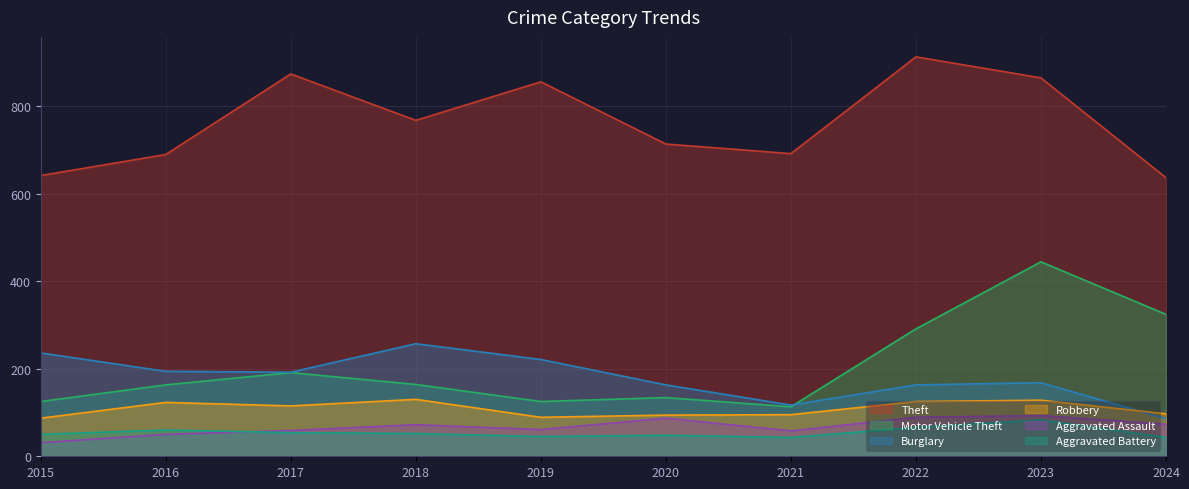

The Burglary series shows 36 at 2020. True or false?

False